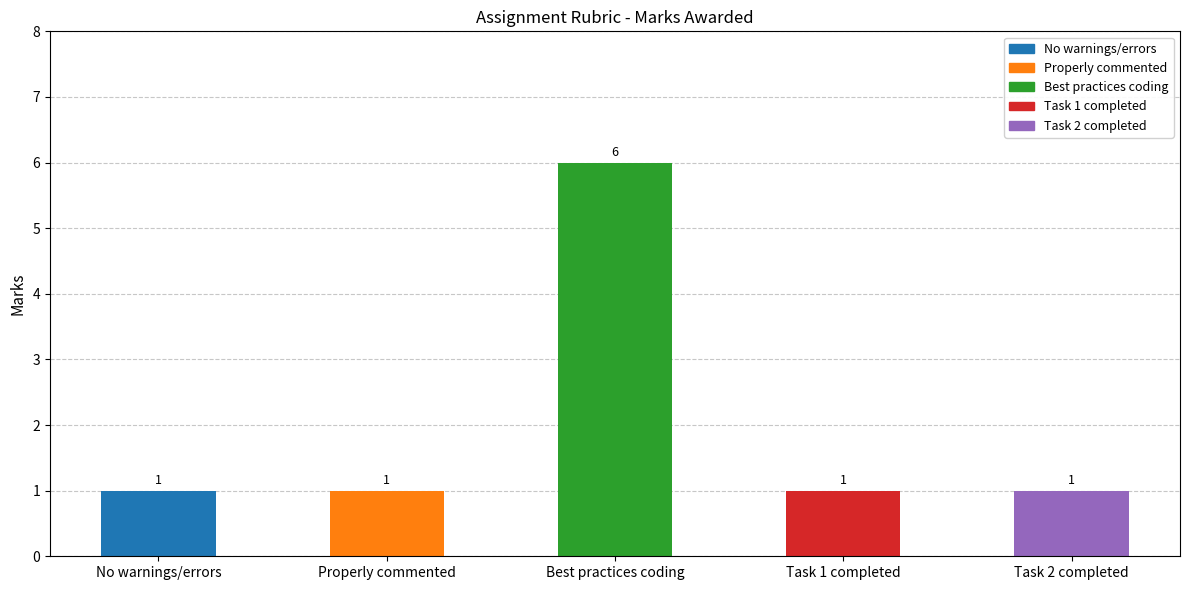

The chart shows a value of 6 at Best practices coding. True or false?

True